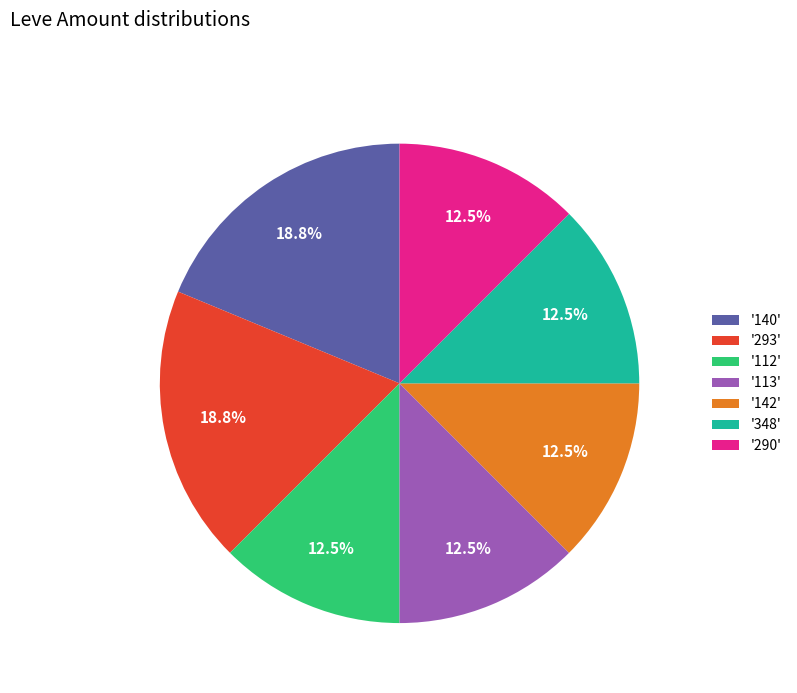

What is the ratio of the value at '142' to the value at '293'?

0.7